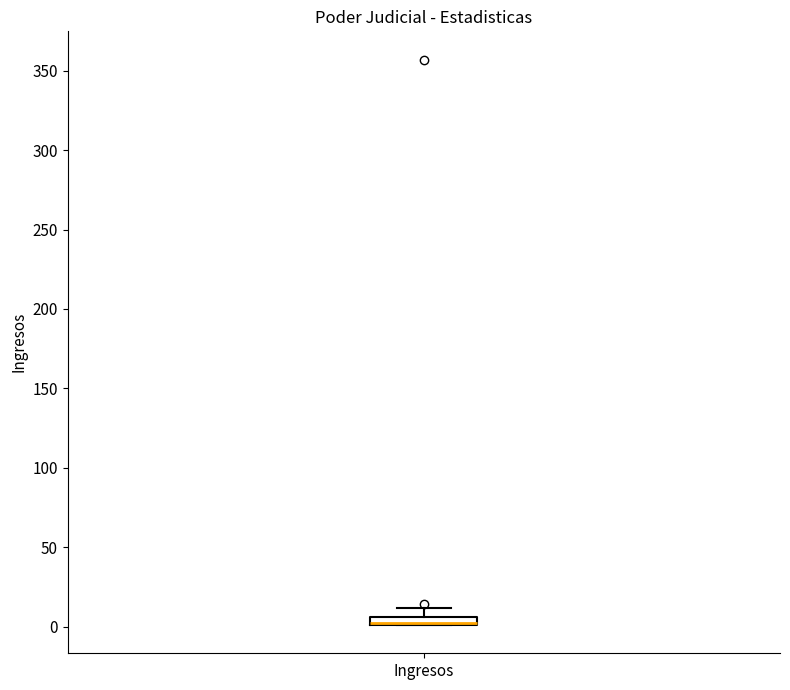

Where is the lower edge of the box for Ingresos on the y-axis? The values are not printed on the chart, so give them approximately, as read against the axis.

0